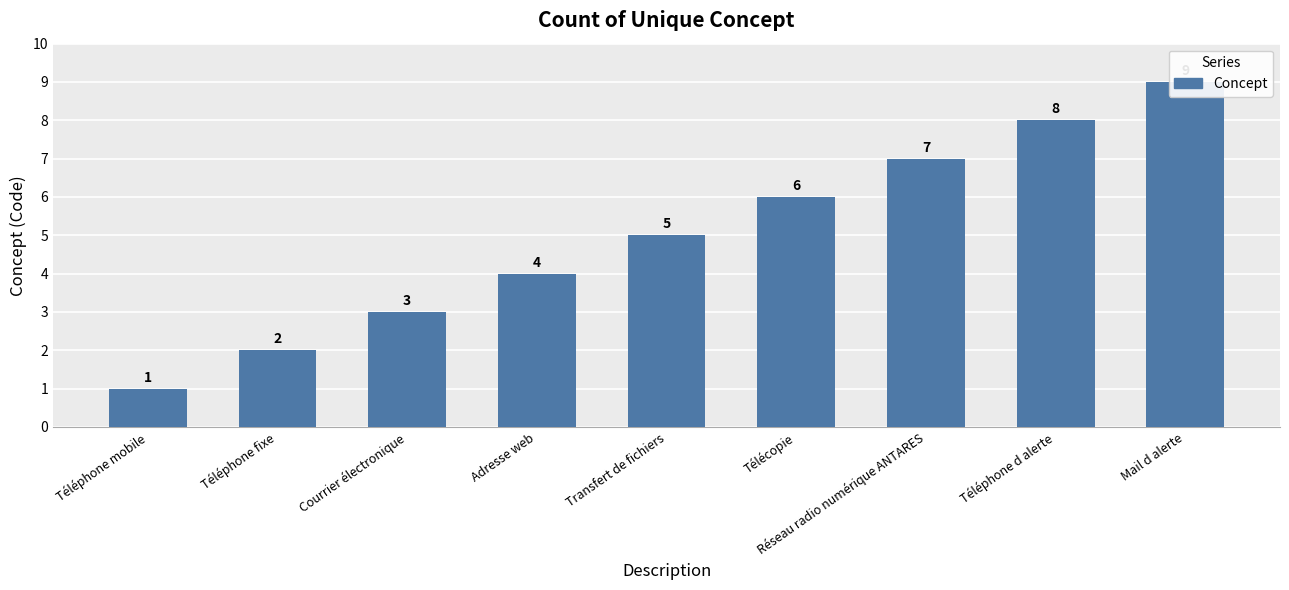

What is the label of the 5th bar from the left?

Transfert de fichiers